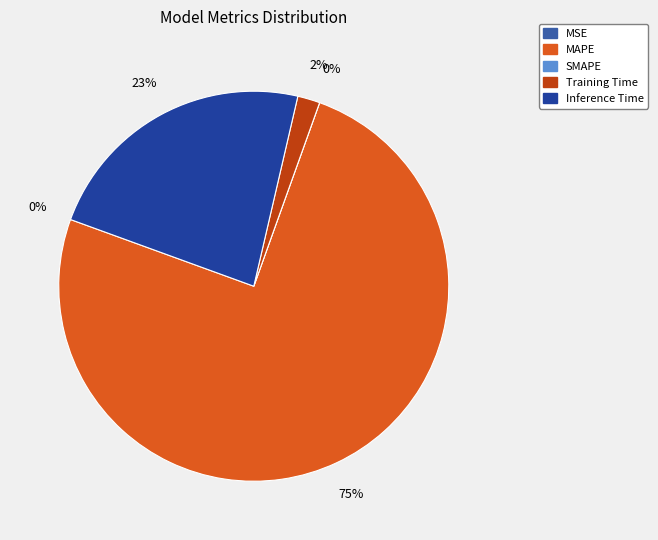

To the nearest percent, what is the combined percentage of MAPE and Inference Time?

98%